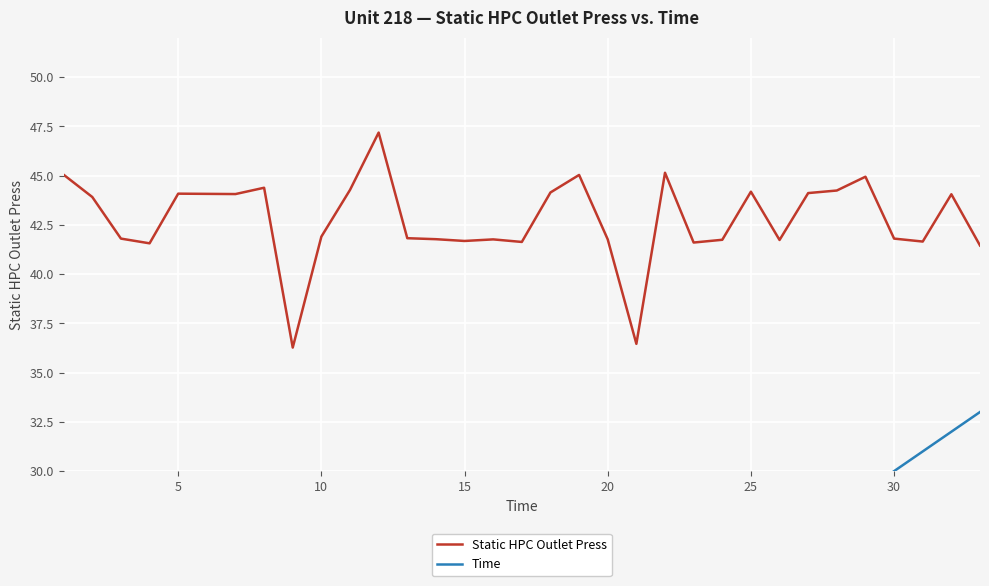

What value does the Static HPC Outlet Press series have at 20?

41.8